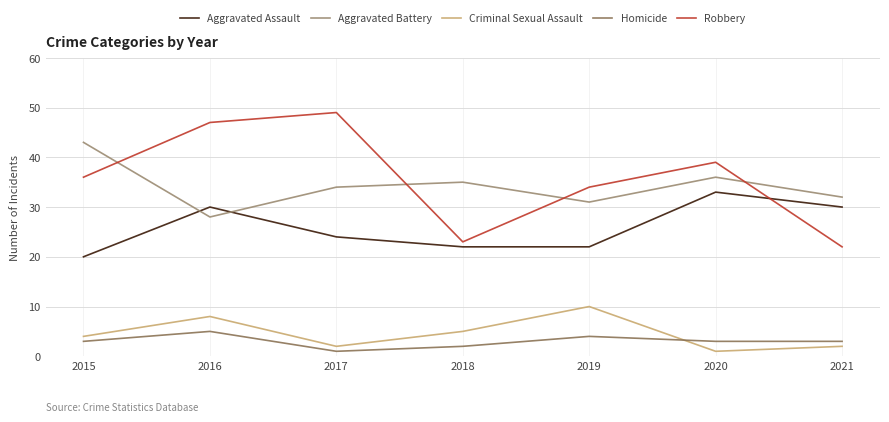

Reading left to right, list all the values displayed in this chart.

Aggravated Assault: 2015=20	2016=30	2017=24	2018=22	2019=22	2020=33	2021=30
Aggravated Battery: 2015=43	2016=28	2017=34	2018=35	2019=31	2020=36	2021=32
Criminal Sexual Assault: 2015=4	2016=8	2017=2	2018=5	2019=10	2020=1	2021=2
Homicide: 2015=3	2016=5	2017=1	2018=2	2019=4	2020=3	2021=3
Robbery: 2015=36	2016=47	2017=49	2018=23	2019=34	2020=39	2021=22